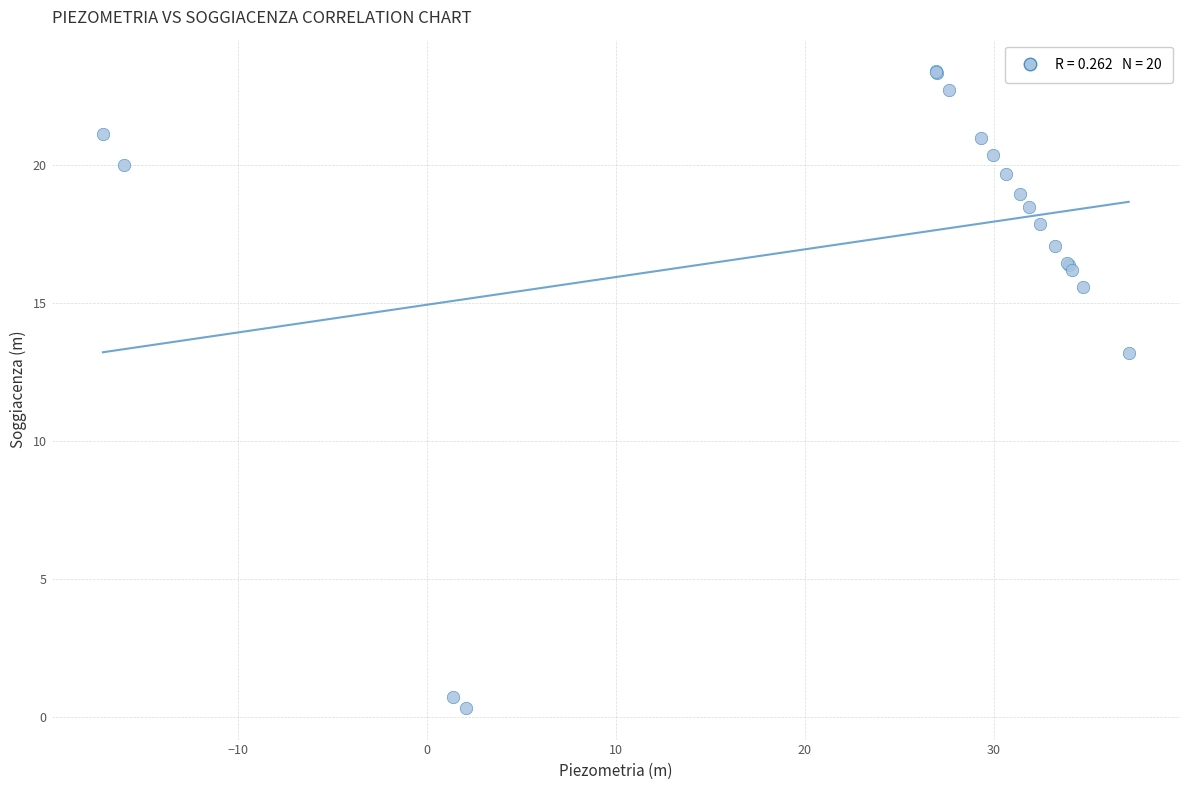

What Y value in the scatter plot is closest to 11?

13.2